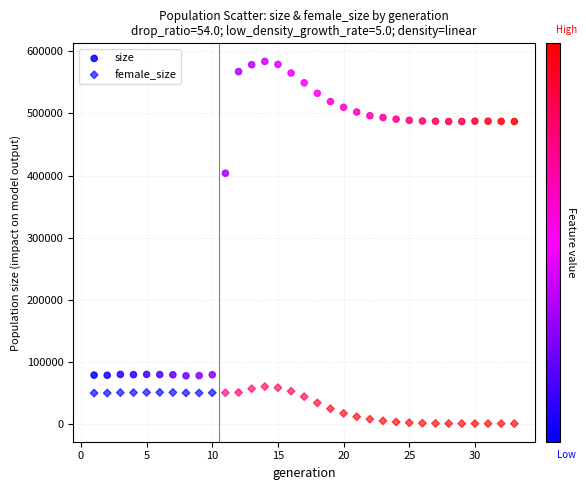

Count the number of points in this scatter plot.

66